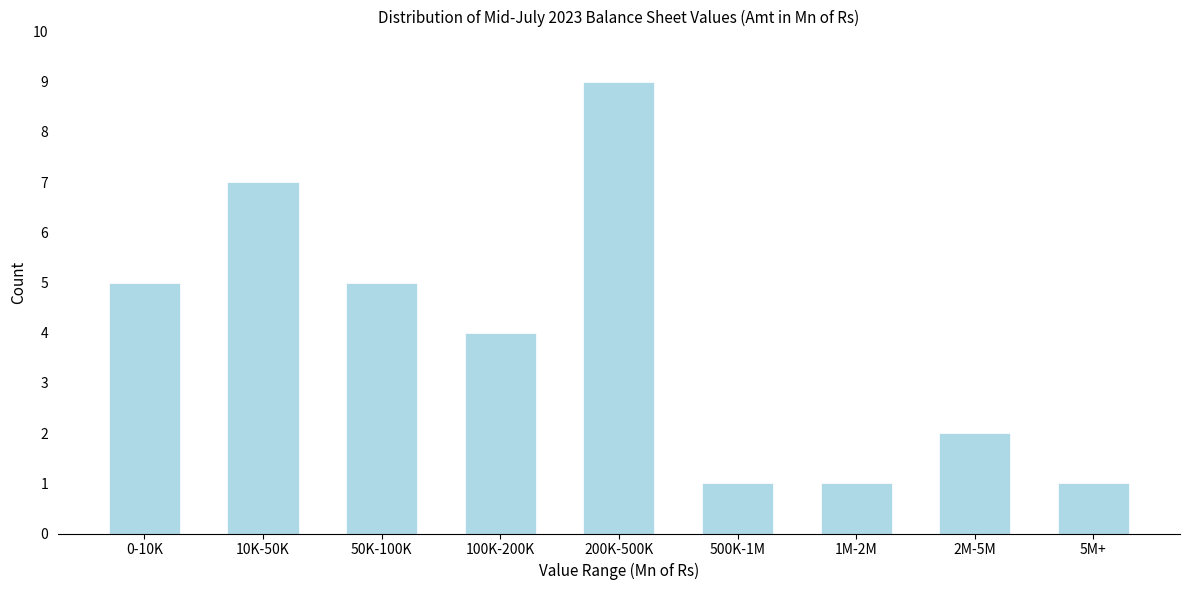

Reading left to right, transcribe all the data shown in this chart.

0-10K=5	10K-50K=7	50K-100K=5	100K-200K=4	200K-500K=9	500K-1M=1	1M-2M=1	2M-5M=2	5M+=1